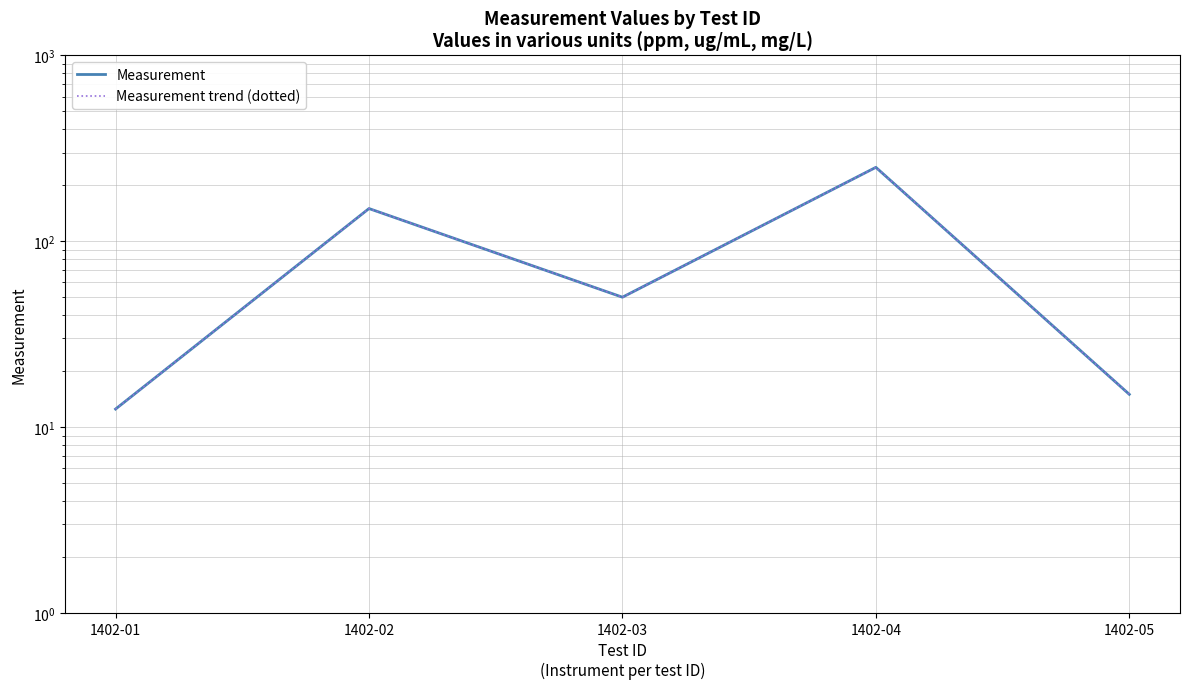

Reading left to right, extract all data points from this chart.

Measurement: 1402-01=12.5	1402-02=150.0	1402-03=50.0	1402-04=250.0	1402-05=15.0
Measurement trend (dotted): 1402-01=12.5	1402-02=150.0	1402-03=50.0	1402-04=250.0	1402-05=15.0